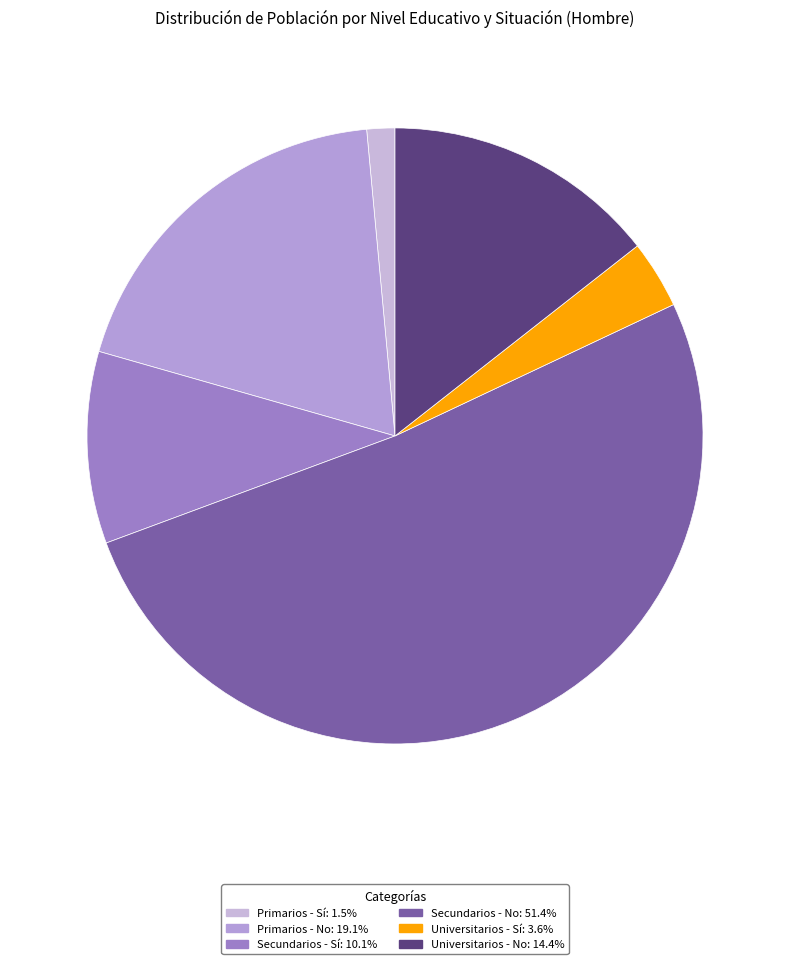

What is the majority slice?

Secundarios - No